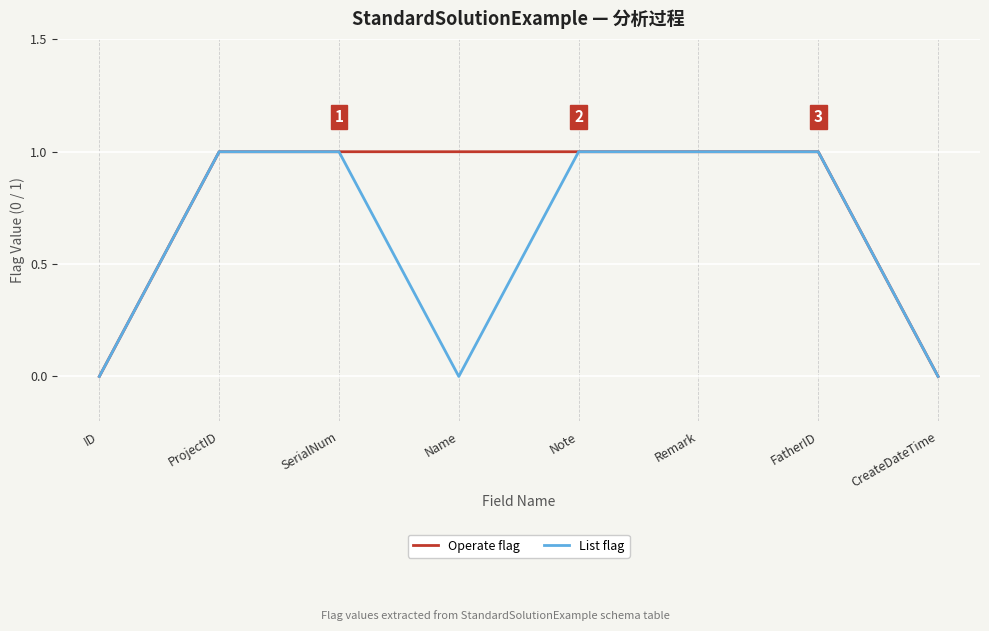

Reading right to left, list all the values displayed in this chart.

Operate flag: 0	1	1	1	1	1	1	0
List flag: 0	1	1	1	0	1	1	0